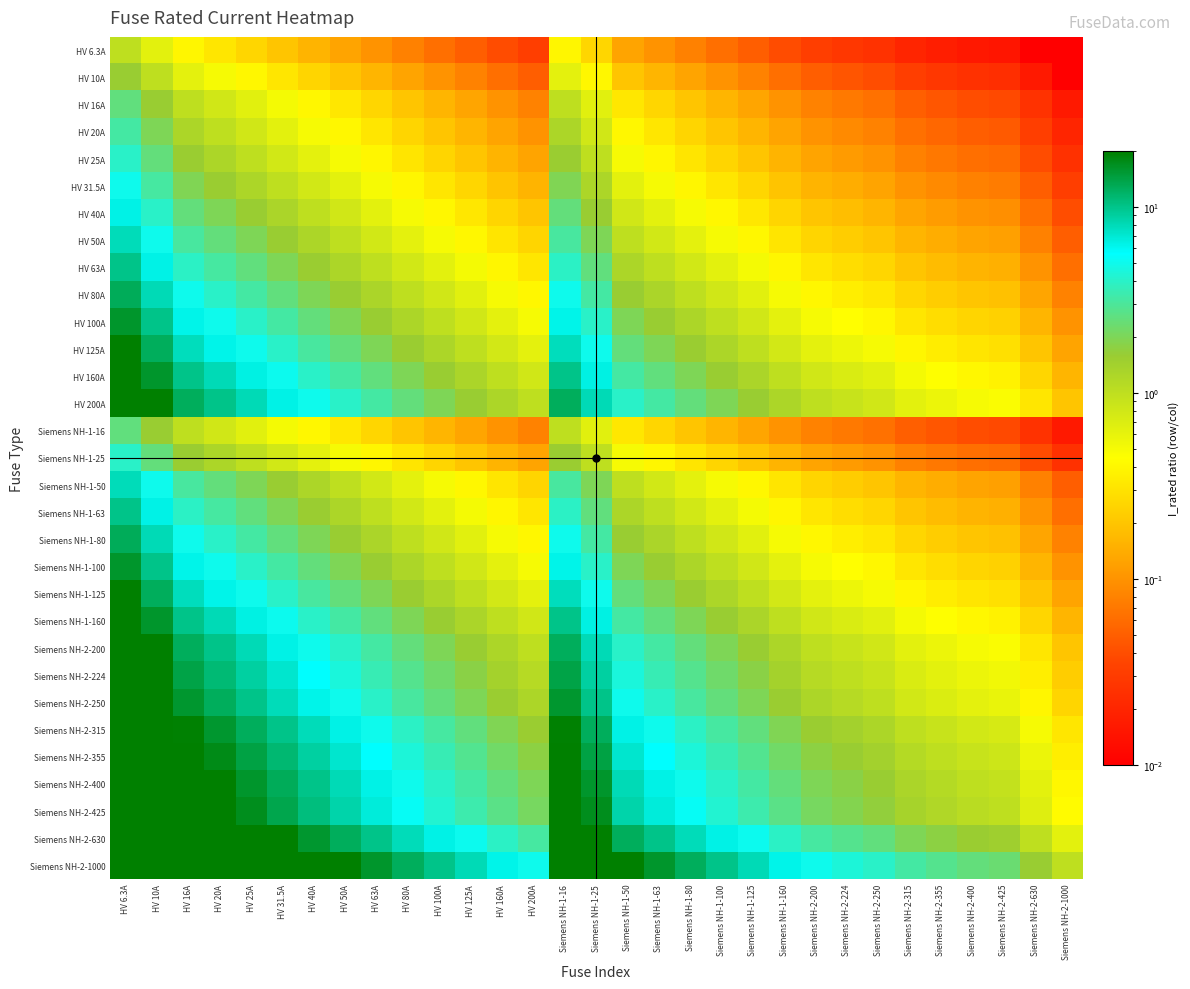

What is the total value across all series at HV 6.3A?

402.8